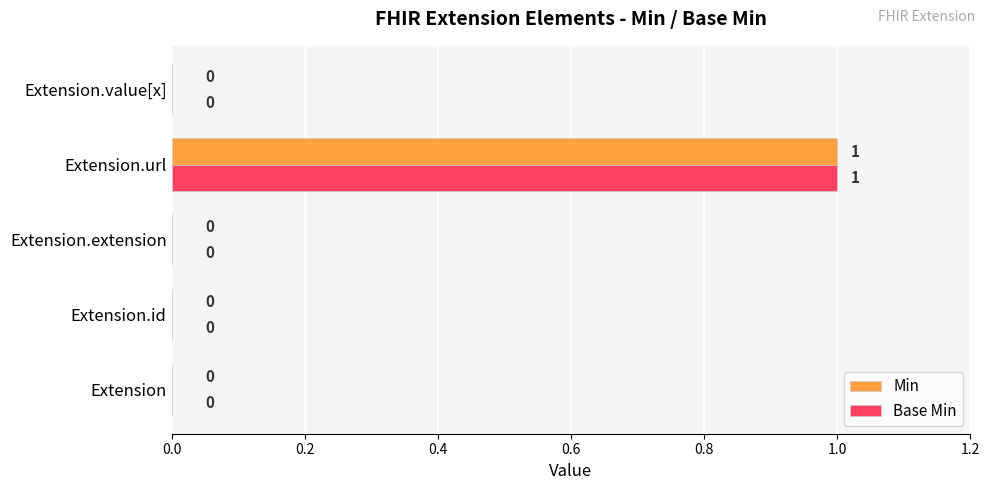

Is it true that Min equals 0 at Extension.value[x]?

True